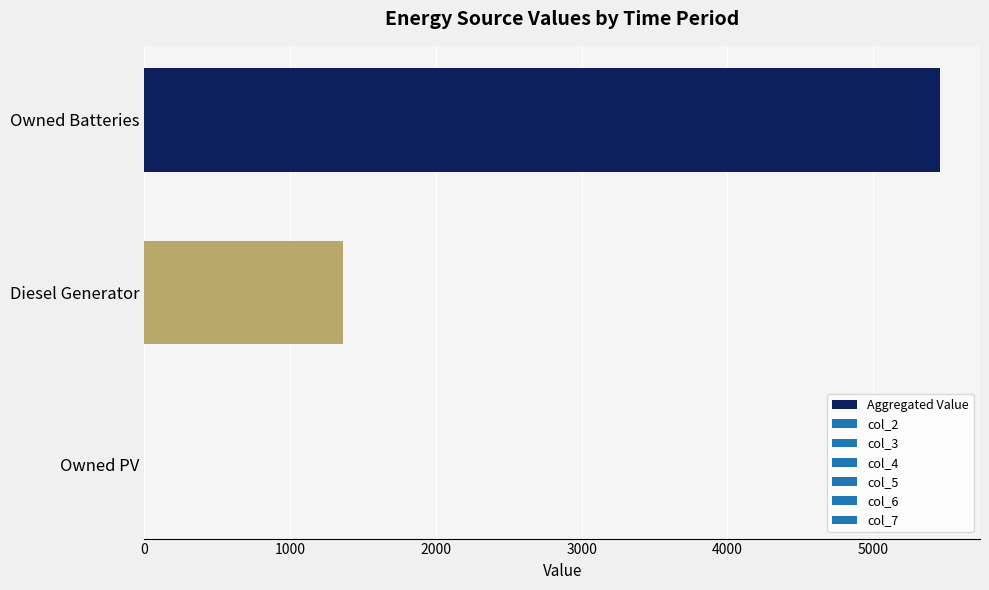

Between Owned Batteries and Diesel Generator, which is larger?

Owned Batteries